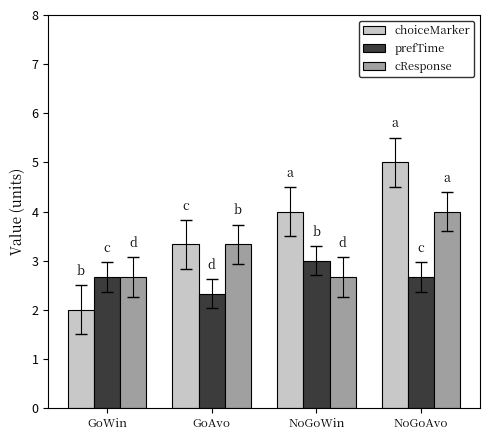

How many bars are there in total?

12